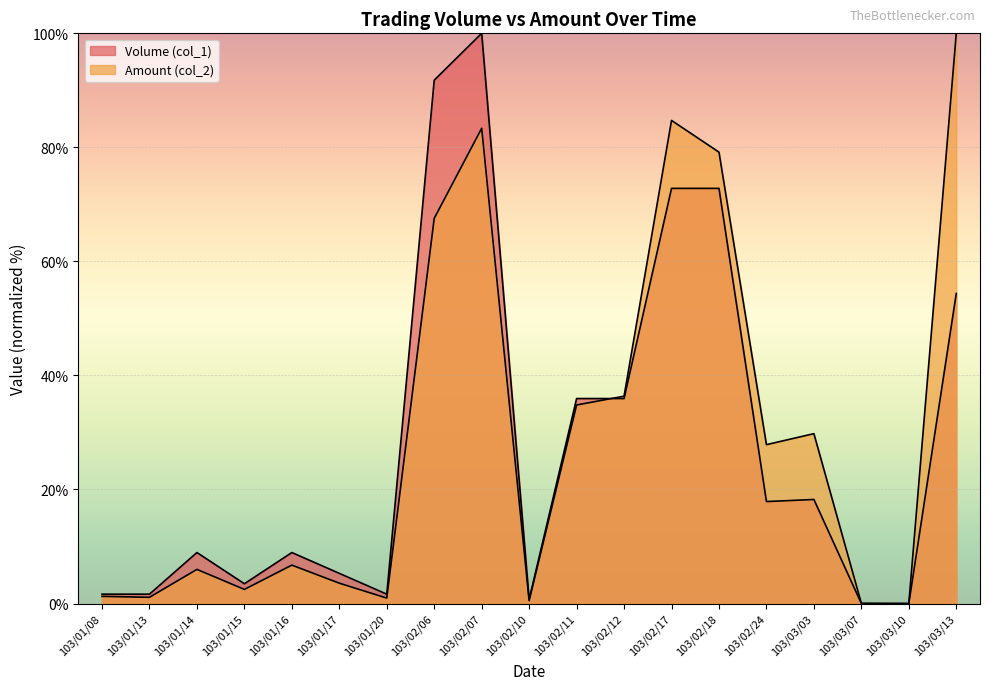

The Amount (col_2) series shows 19.2 at 103/02/11. True or false?

False